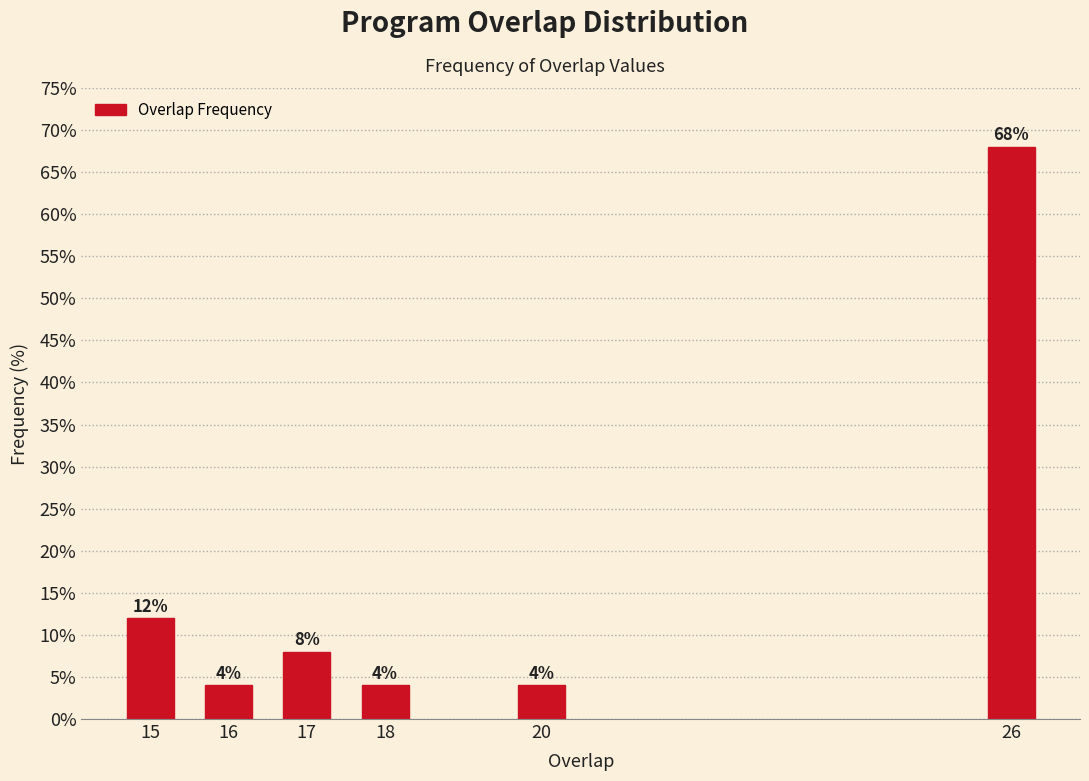

Reading left to right, list all the values displayed in this chart.

12	4	8	4	4	68